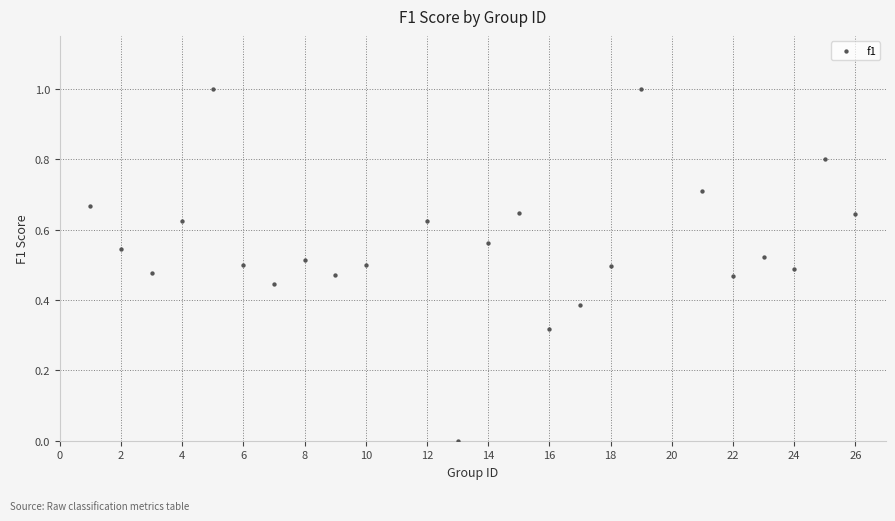

What is the range of Y values (max minus min)?

1.0